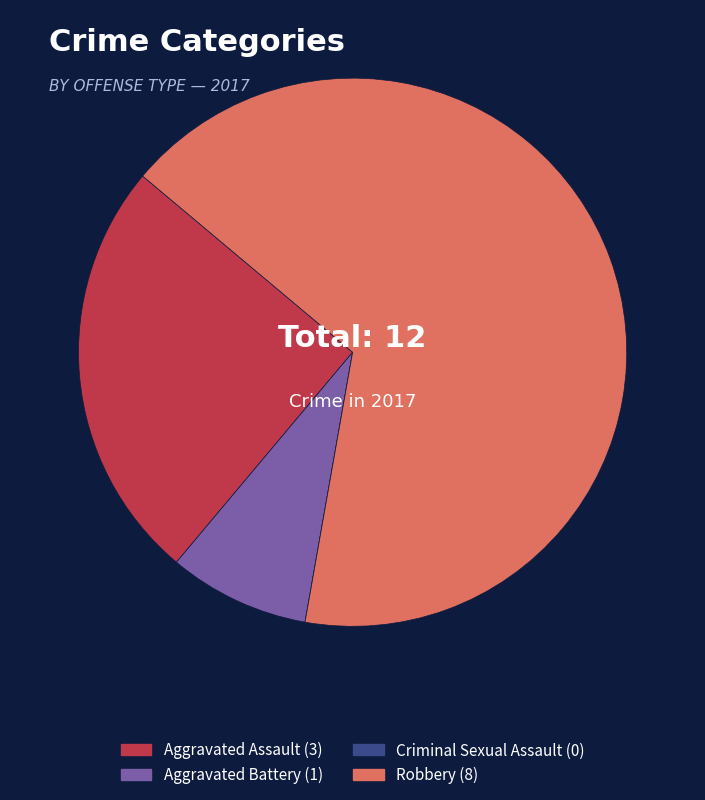

Approximately how many times larger is the value at Aggravated Assault compared to Robbery?

0.4